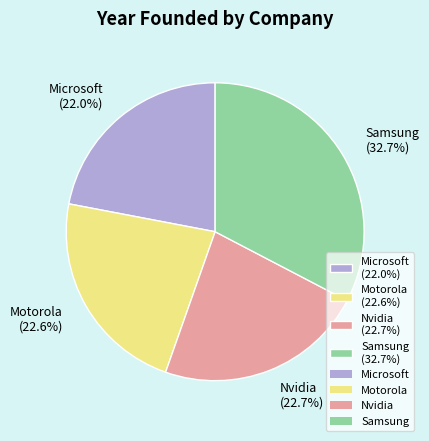

To the nearest percent, what is the difference between the Samsung and Nvidia slice percentages?

10%